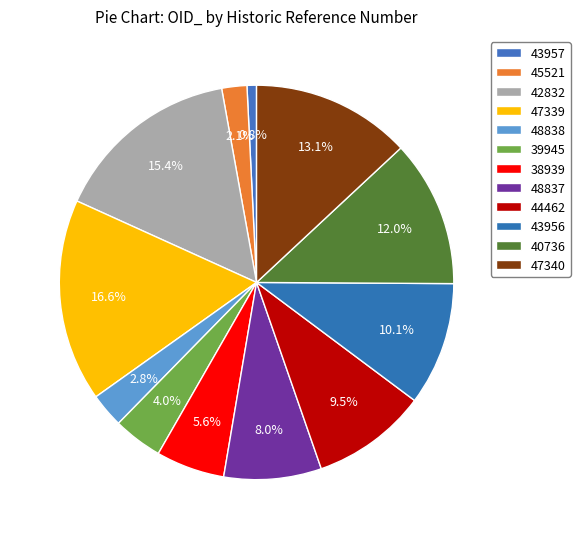

Does 38939 represent more than half of the total?

No